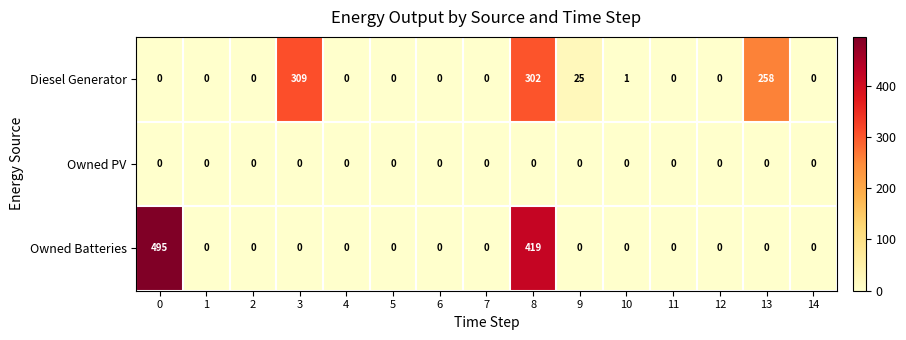

What is the difference between the Owned Batteries values at 4 and 0?

495